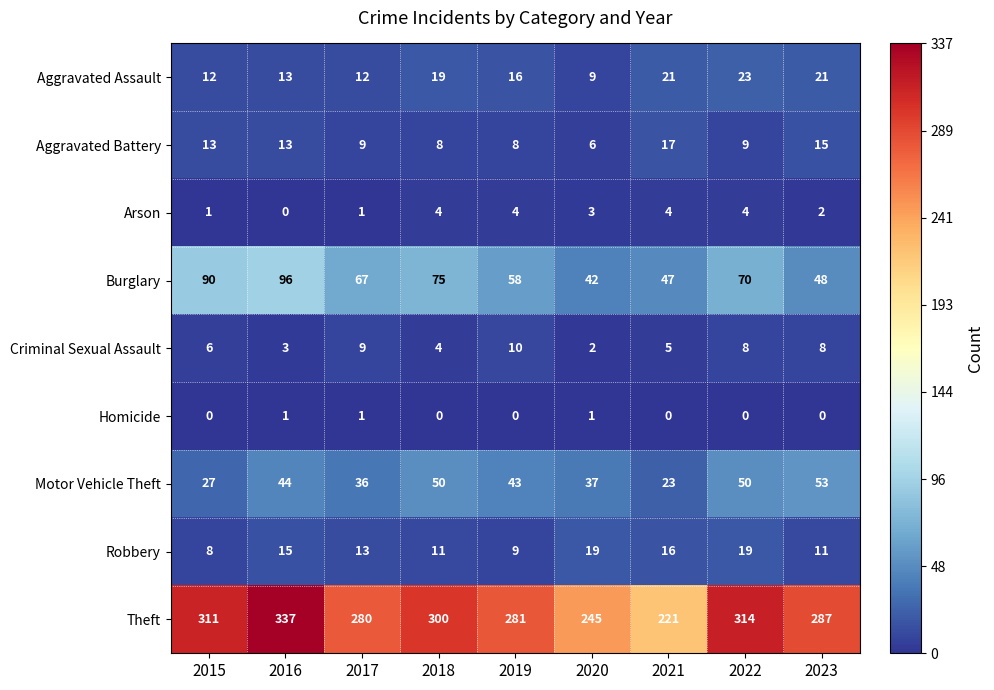

The value of Aggravated Assault at 2019 is 16. True or false?

True